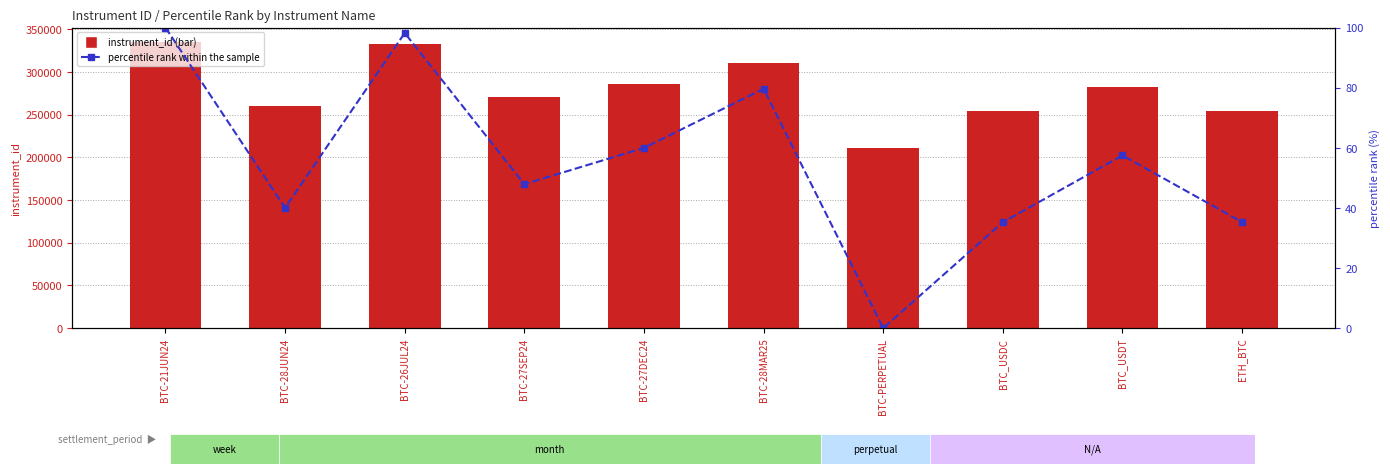

Reading right to left, extract all data points from this chart.

instrument_id: ETH_BTC=254615.0	BTC_USDT=282196.0	BTC_USDC=254613.0	BTC-PERPETUAL=210838.0	BTC-28MAR25=309709.0	BTC-27DEC24=285303.0	BTC-27SEP24=270315.0	BTC-26JUL24=332755.0	BTC-28JUN24=260550.0	BTC-21JUN24=335003.0
percentile rank within the sample: ETH_BTC=35.3	BTC_USDT=57.5	BTC_USDC=35.3	BTC-PERPETUAL=0.0	BTC-28MAR25=79.6	BTC-27DEC24=60.0	BTC-27SEP24=47.9	BTC-26JUL24=98.2	BTC-28JUN24=40.0	BTC-21JUN24=100.0